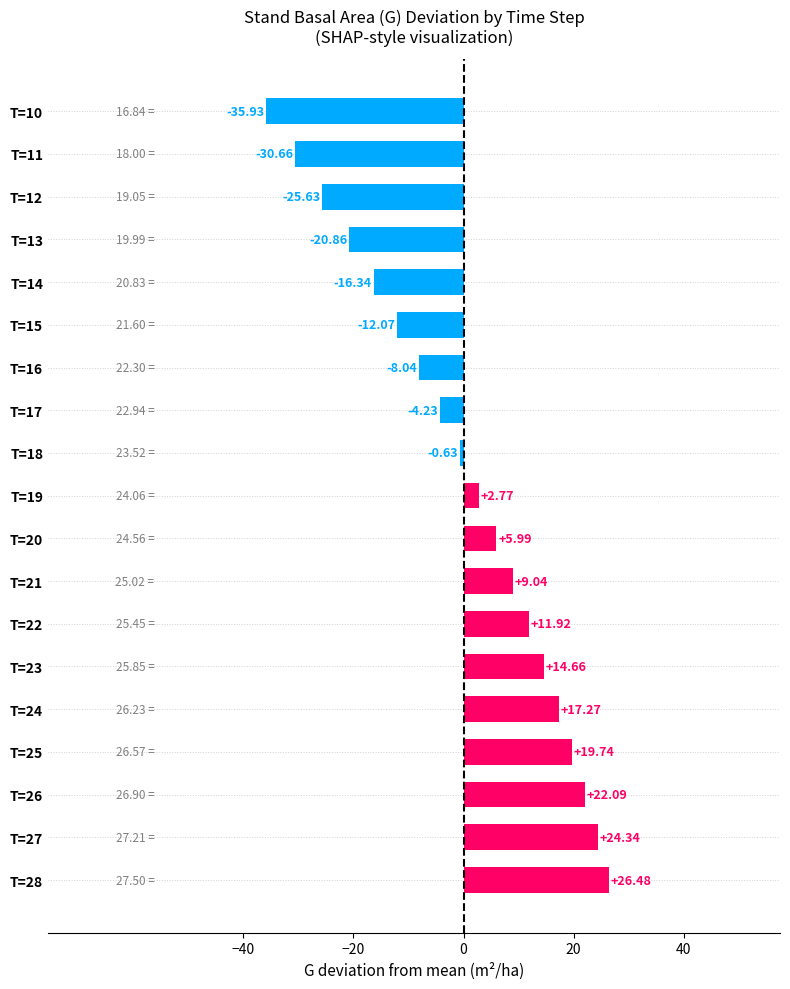

List the labels in order of value, smallest first.

T=10, T=11, T=12, T=13, T=14, T=15, T=16, T=17, T=18, T=19, T=20, T=21, T=22, T=23, T=24, T=25, T=26, T=27, T=28